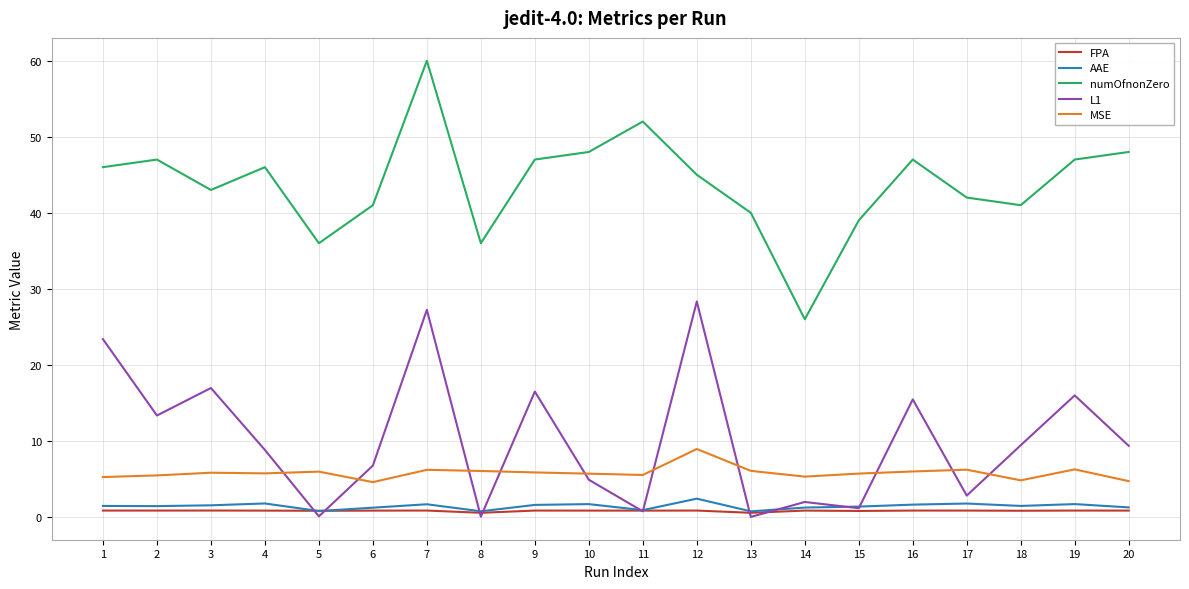

Is the value of numOfnonZero at 15 greater than the value of AAE at 15?

Yes